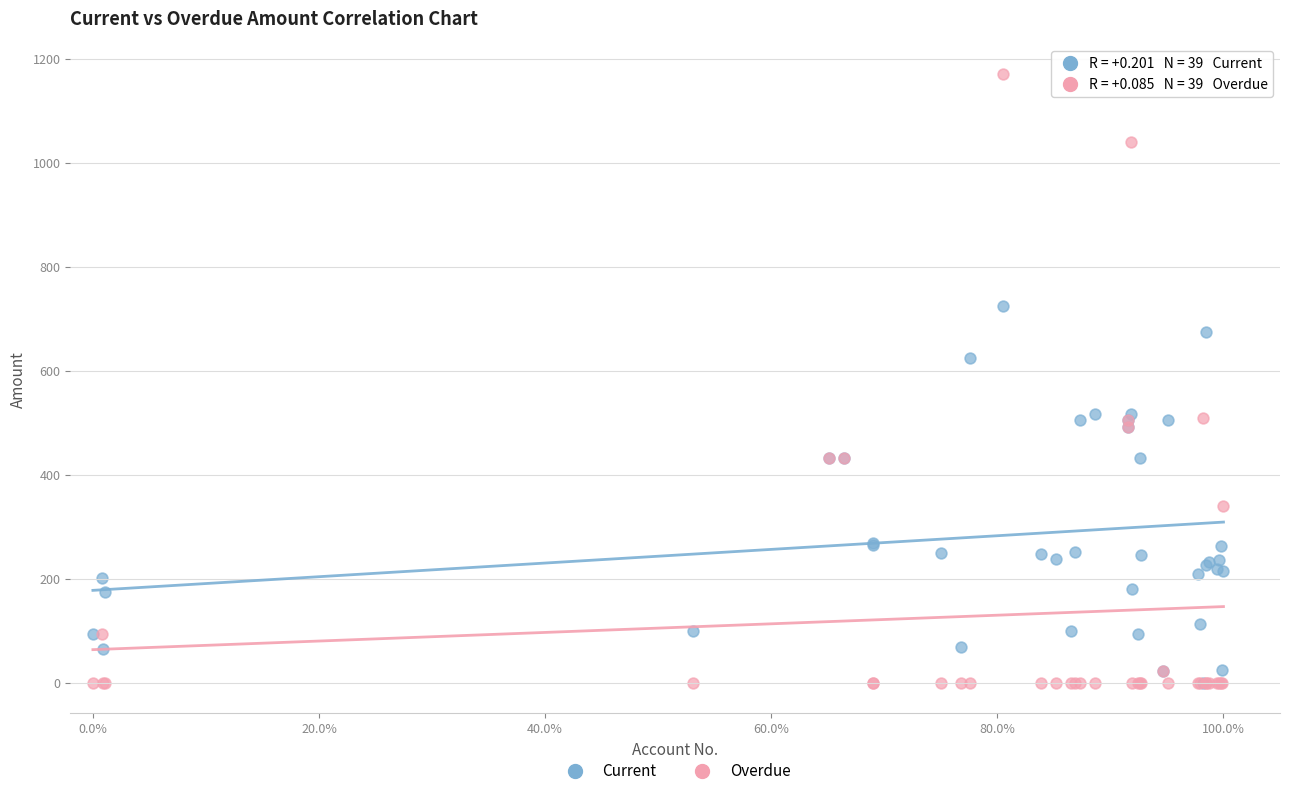

What are all the series names shown in the legend?

Current, Overdue